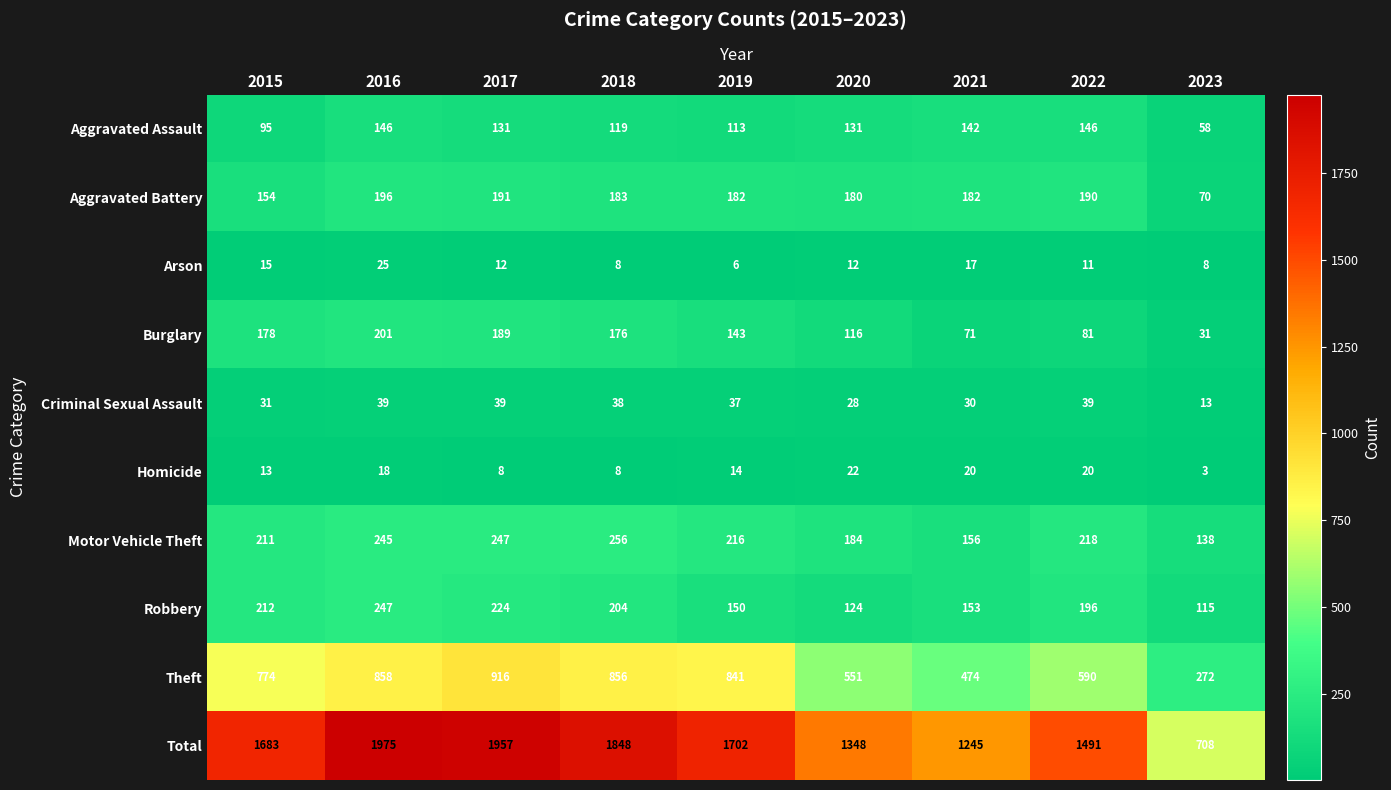

At which category does the chart reach its minimum across all series?

2023